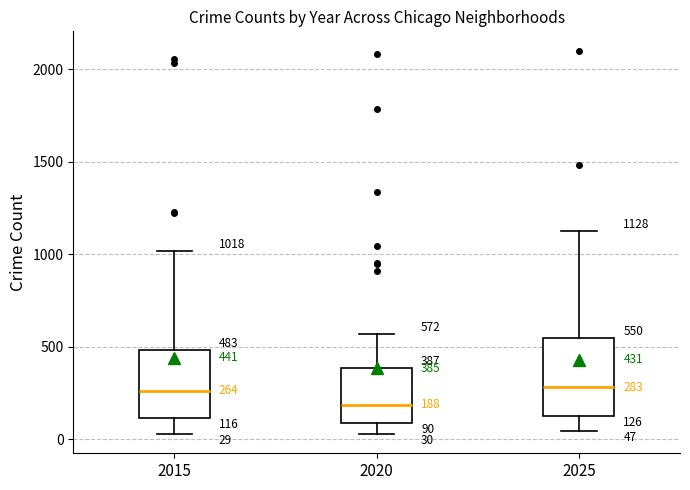

Which box has the lowest median line?

2020